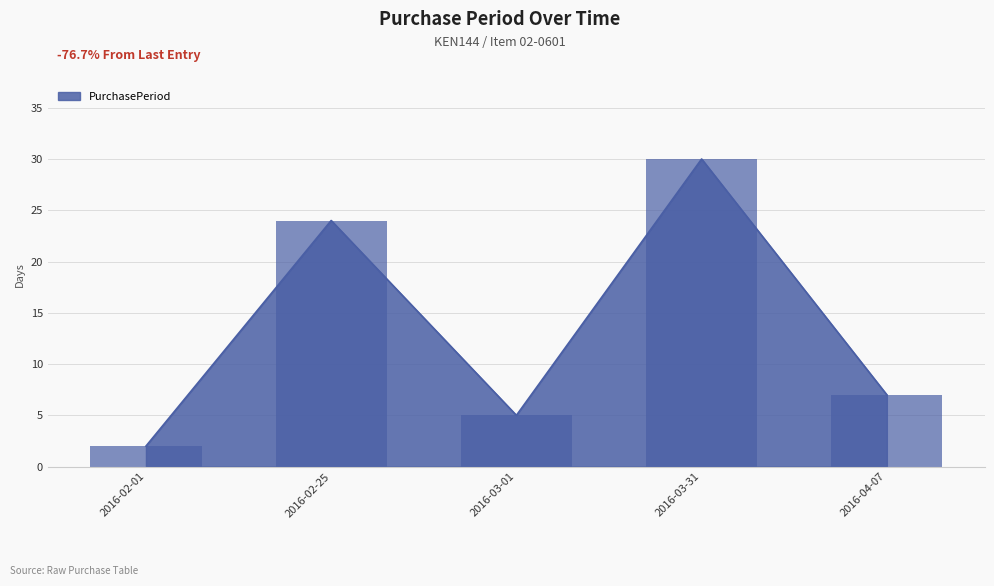

Reading left to right, what are all the values shown in this chart?

2	24	5	30	7